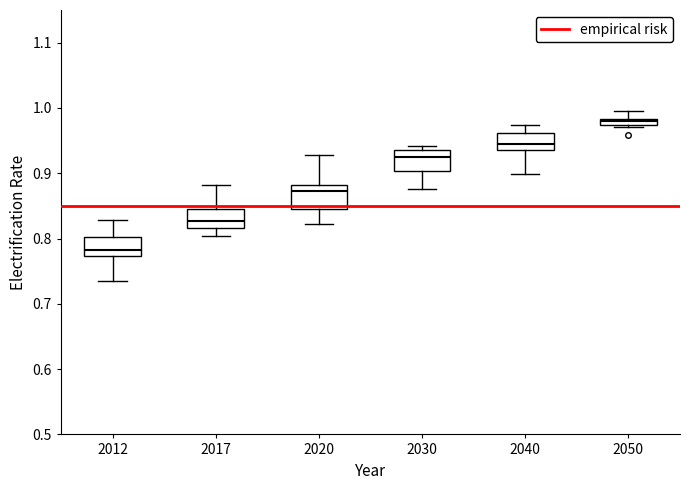

Where does the upper whisker of the box at x = 2012 end on the y-axis? The values are not printed on the chart, so give them approximately, as read against the axis.

0.83